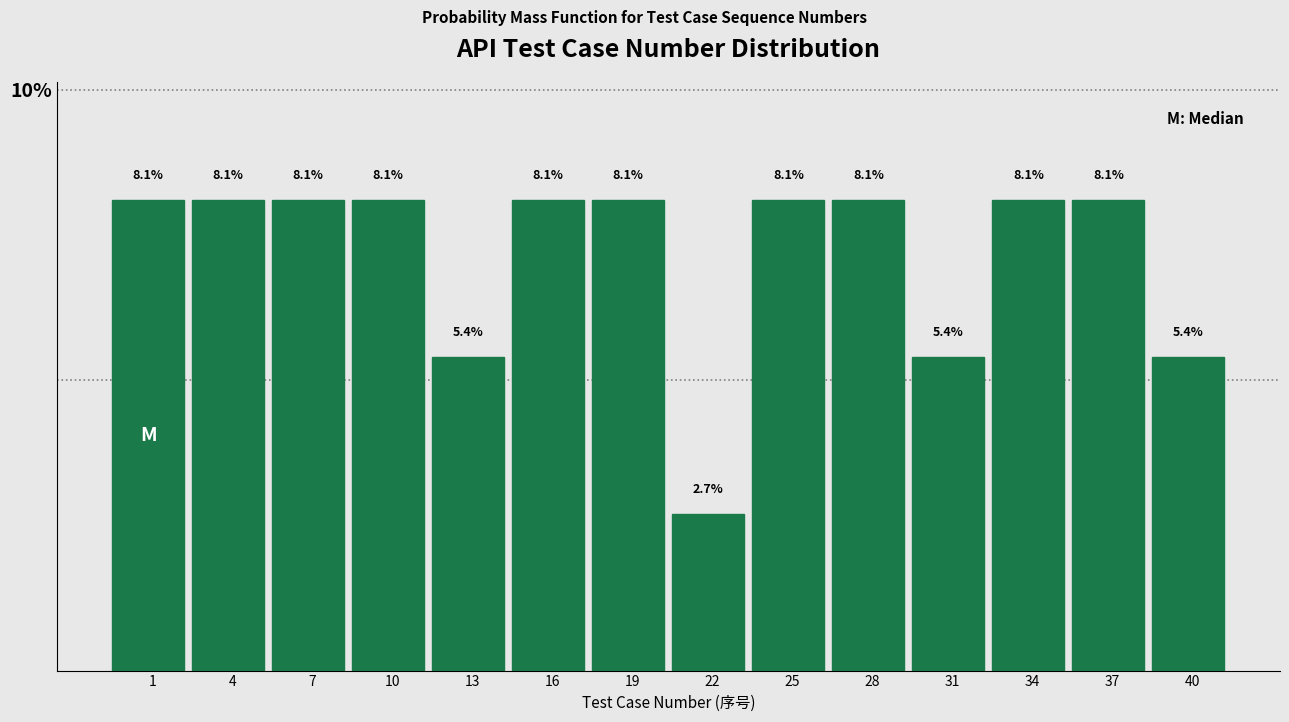

Reading left to right, transcribe all the data shown in this chart.

8.1	8.1	8.1	8.1	5.4	8.1	8.1	2.7	8.1	8.1	5.4	8.1	8.1	5.4